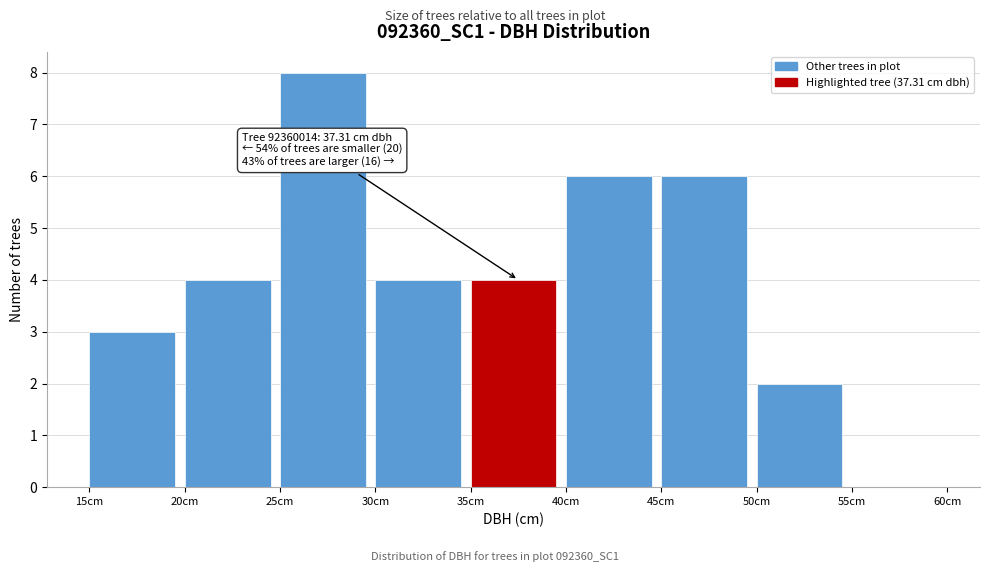

Over which range of the x-axis is the bar tallest?

25 to 30